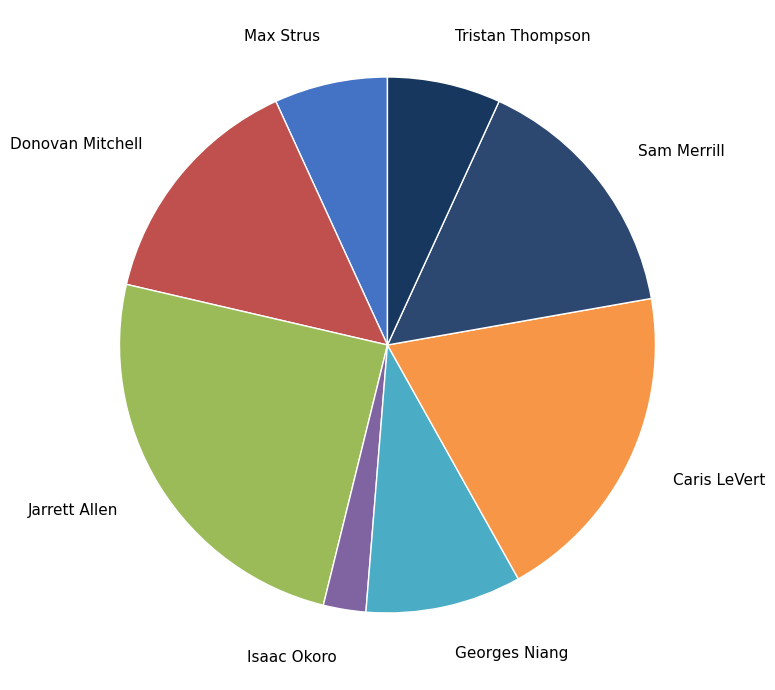

True or false: Caris LeVert accounts for 29% of the total.

False